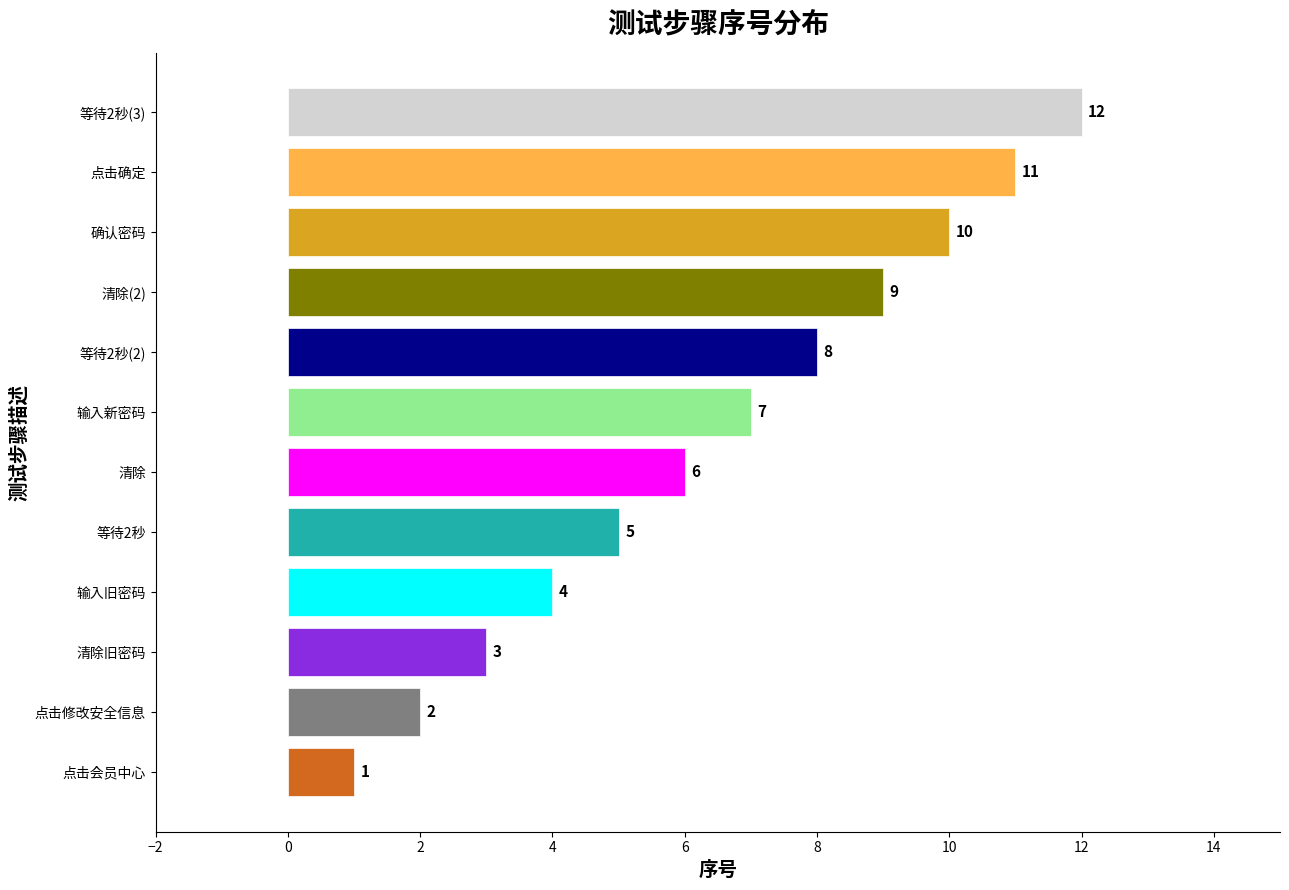

Is it true that the value at 确认密码 is 10?

True